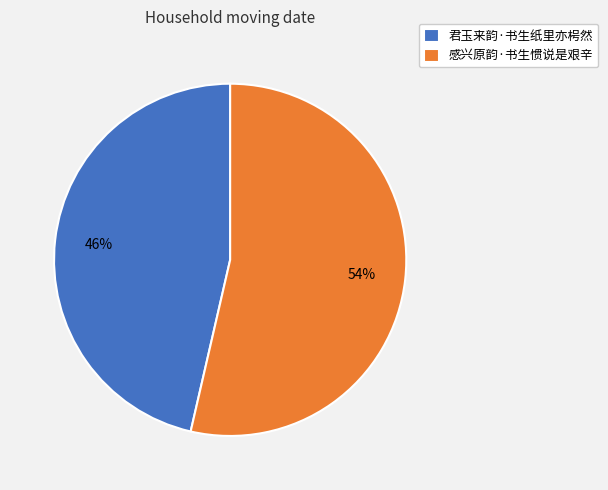

Rank the categories by value from lowest to highest.

君玉来韵·书生纸里亦枵然, 感兴原韵·书生惯说是艰辛